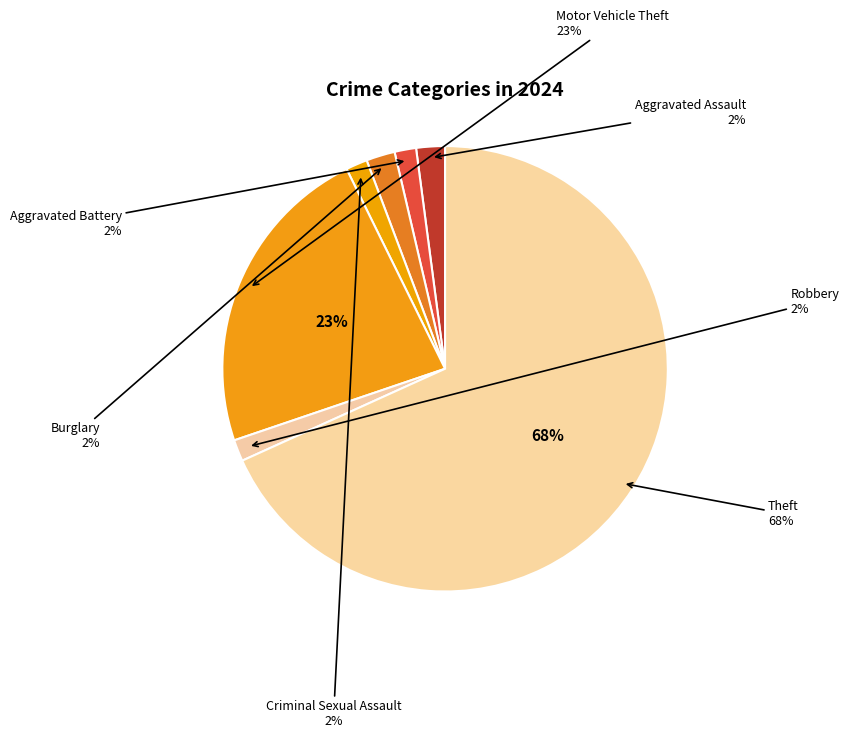

Rank the categories by value from highest to lowest.

Theft, Motor Vehicle Theft, Aggravated Assault, Burglary, Aggravated Battery, Criminal Sexual Assault, Robbery